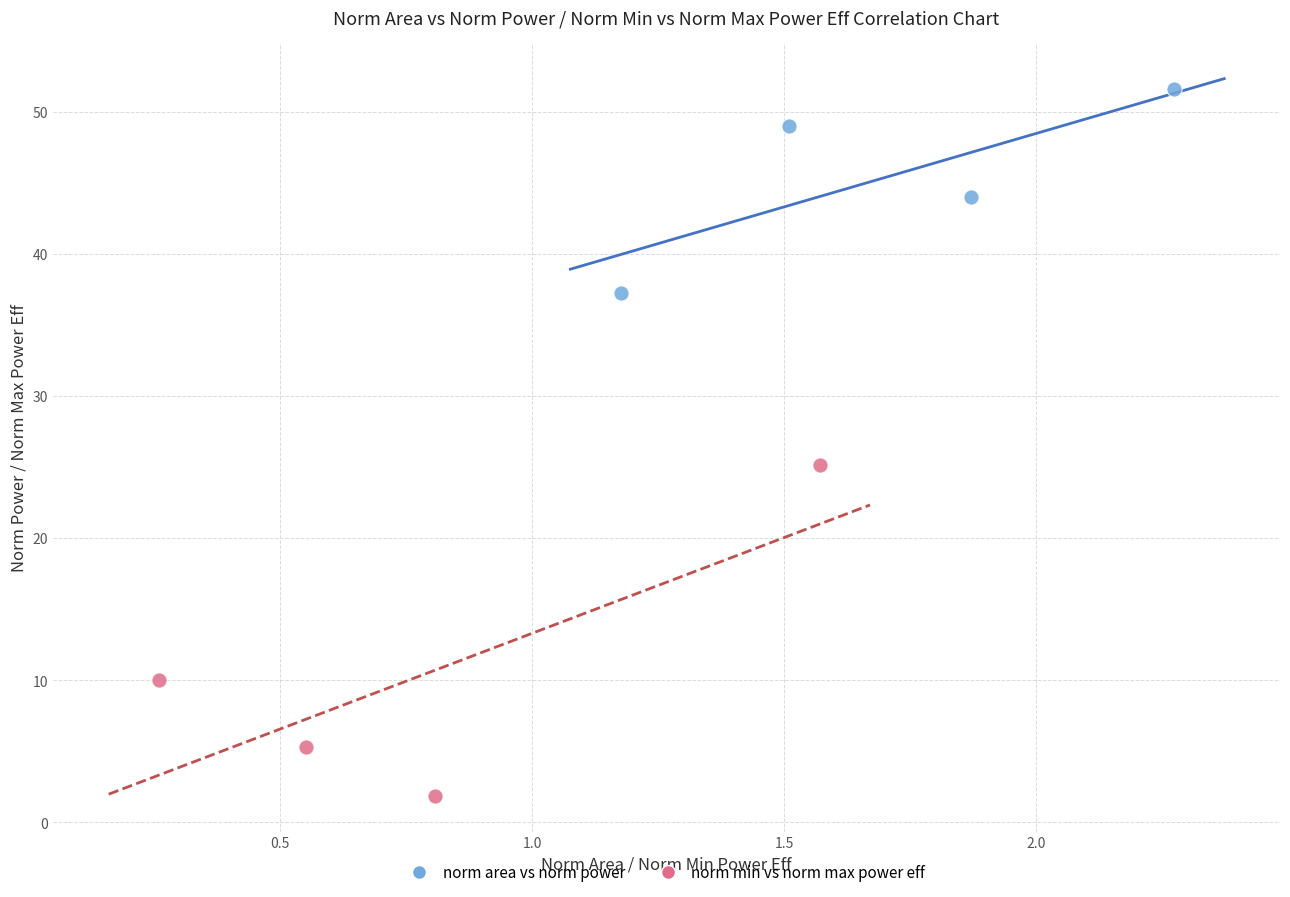

Which series reaches the minimum Y coordinate?

norm min vs norm max power eff